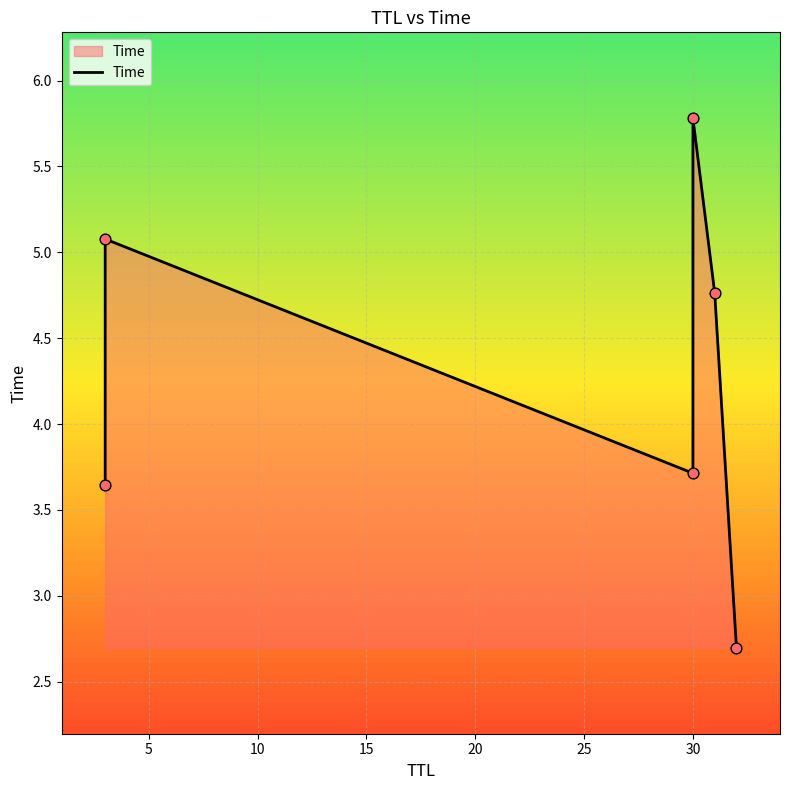

Approximately how many times larger is the value at 20 compared to 10?

1.3